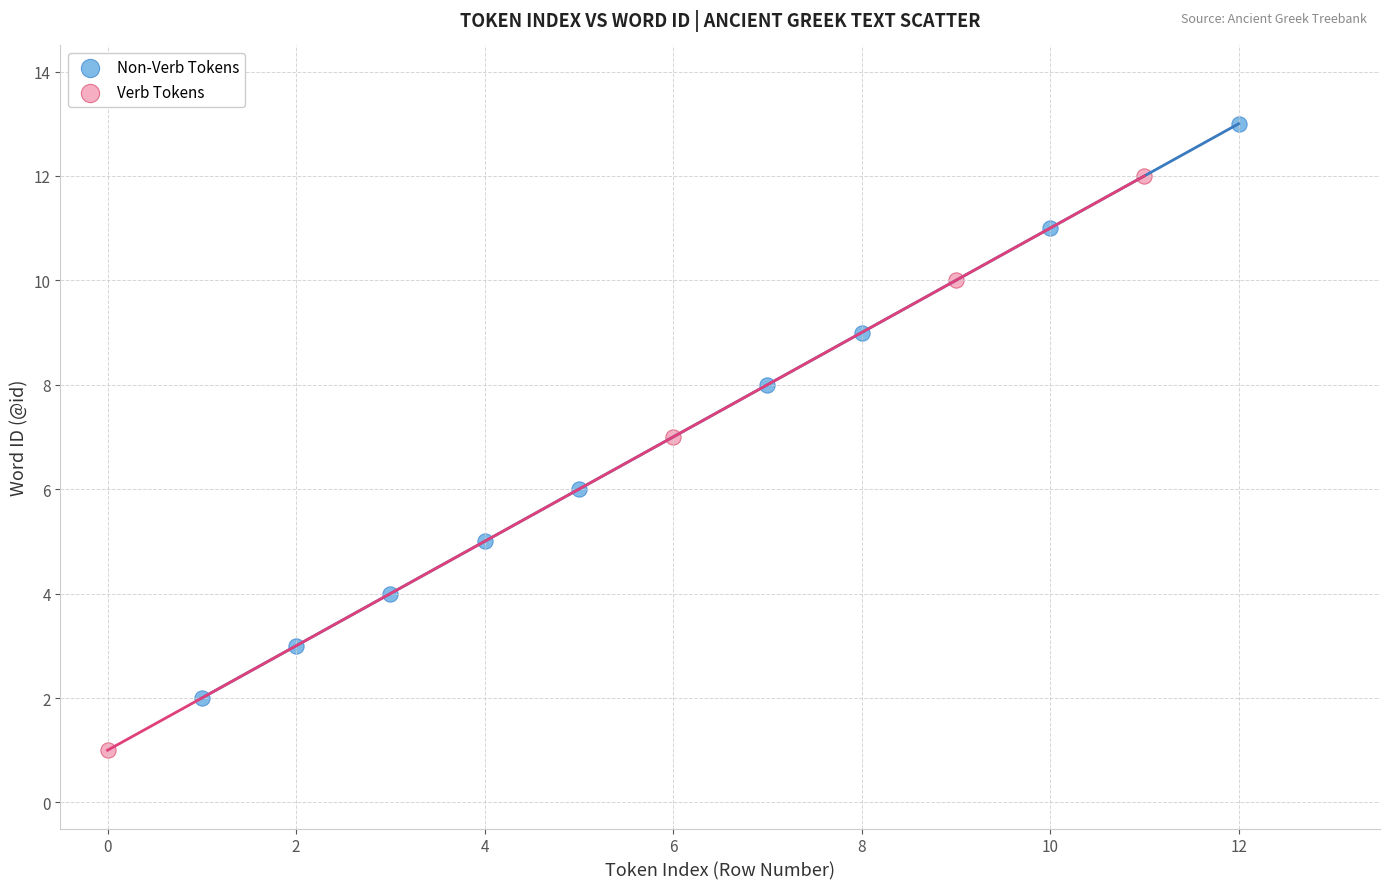

Which series reaches the minimum Y coordinate?

Verb Tokens